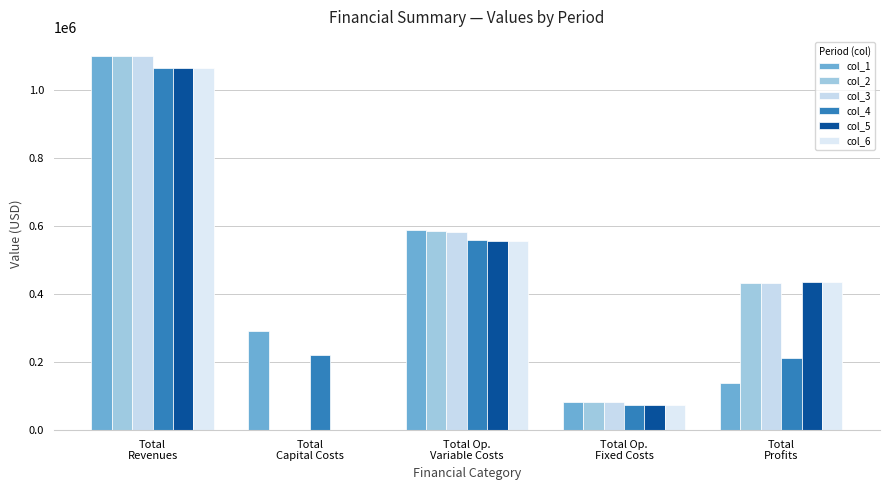

Rank the series at Total
Revenues from highest to lowest value.

col_1, col_2, col_3, col_4, col_5, col_6